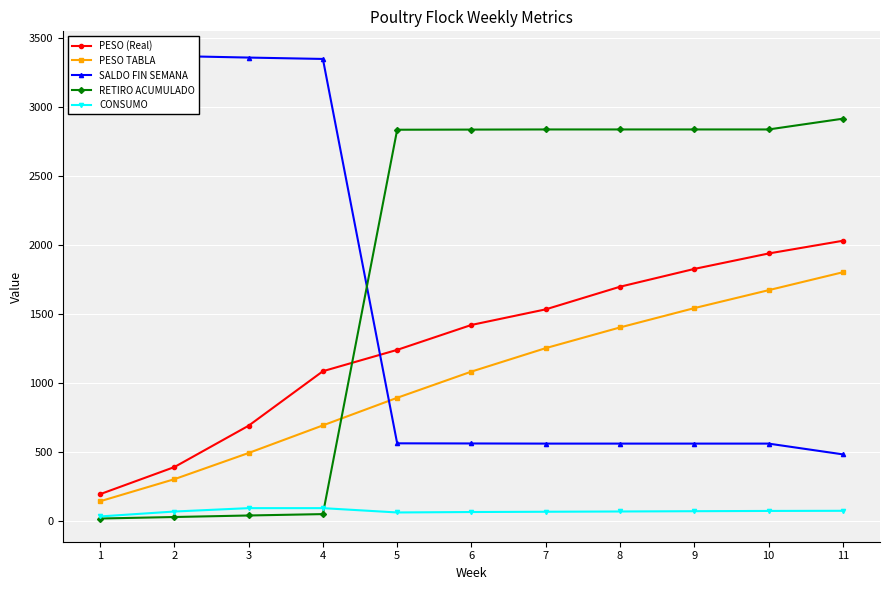

What is the sum of all CONSUMO values?

736.3